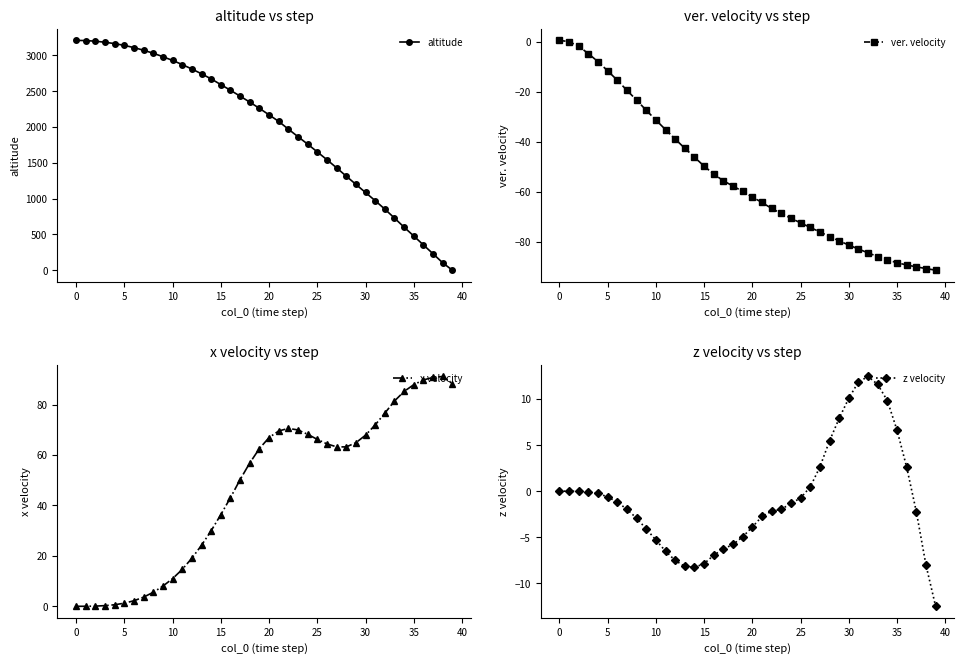

Is it true that z velocity equals -0.8 at 30?

False